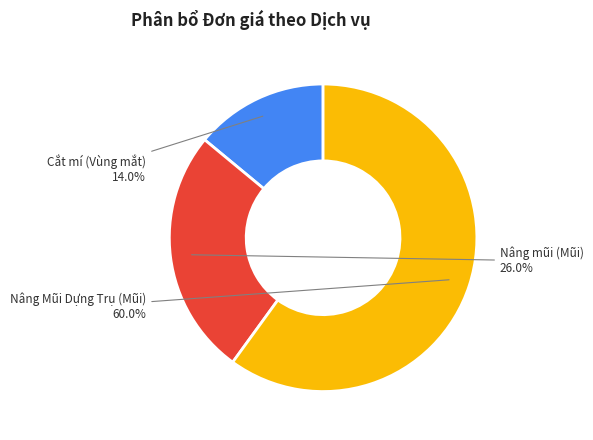

How many slices are in this pie chart?

3